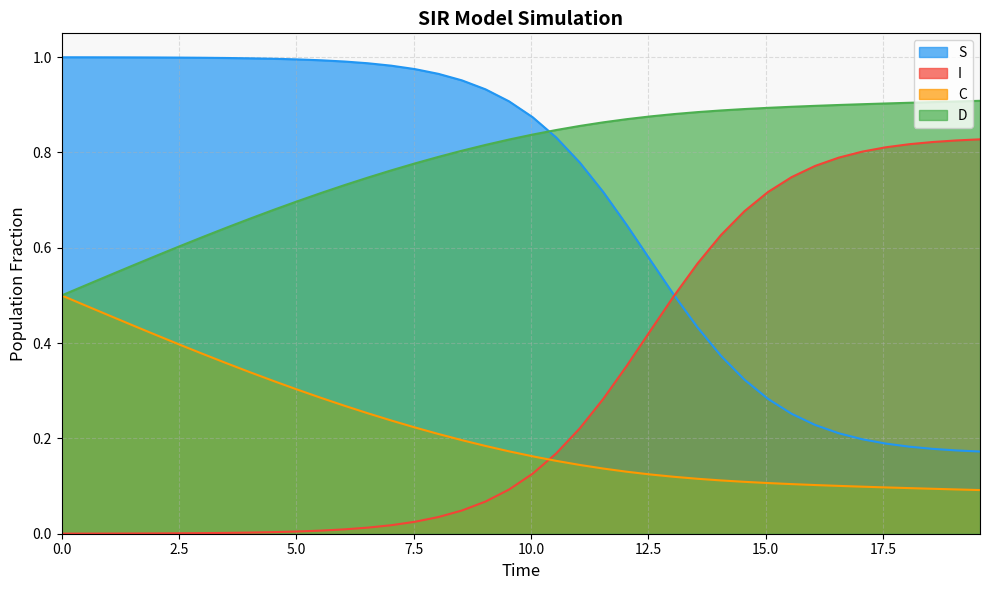

How many intersections are there between D and S?

1